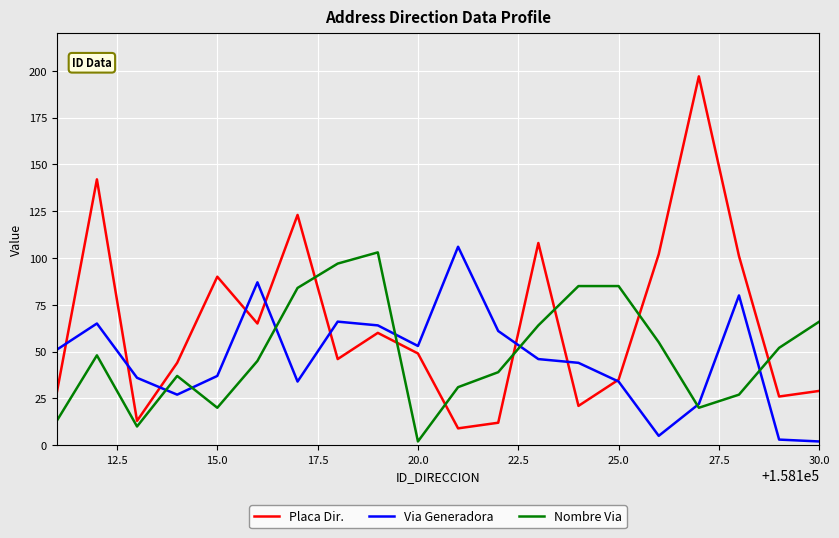

Rank the series by their average value, from lowest to highest.

Via Generadora, Nombre Via, Placa Dir.